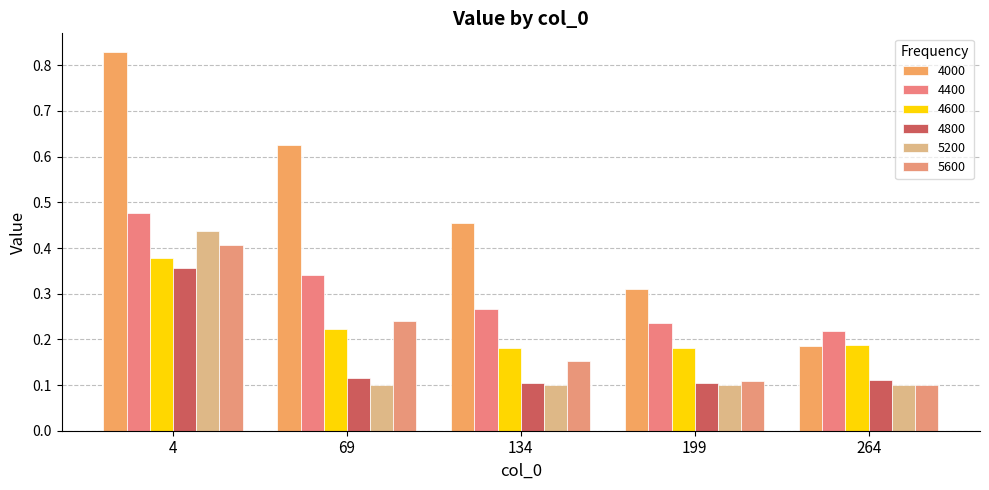

What is the lowest value of the 4800 series?

0.1